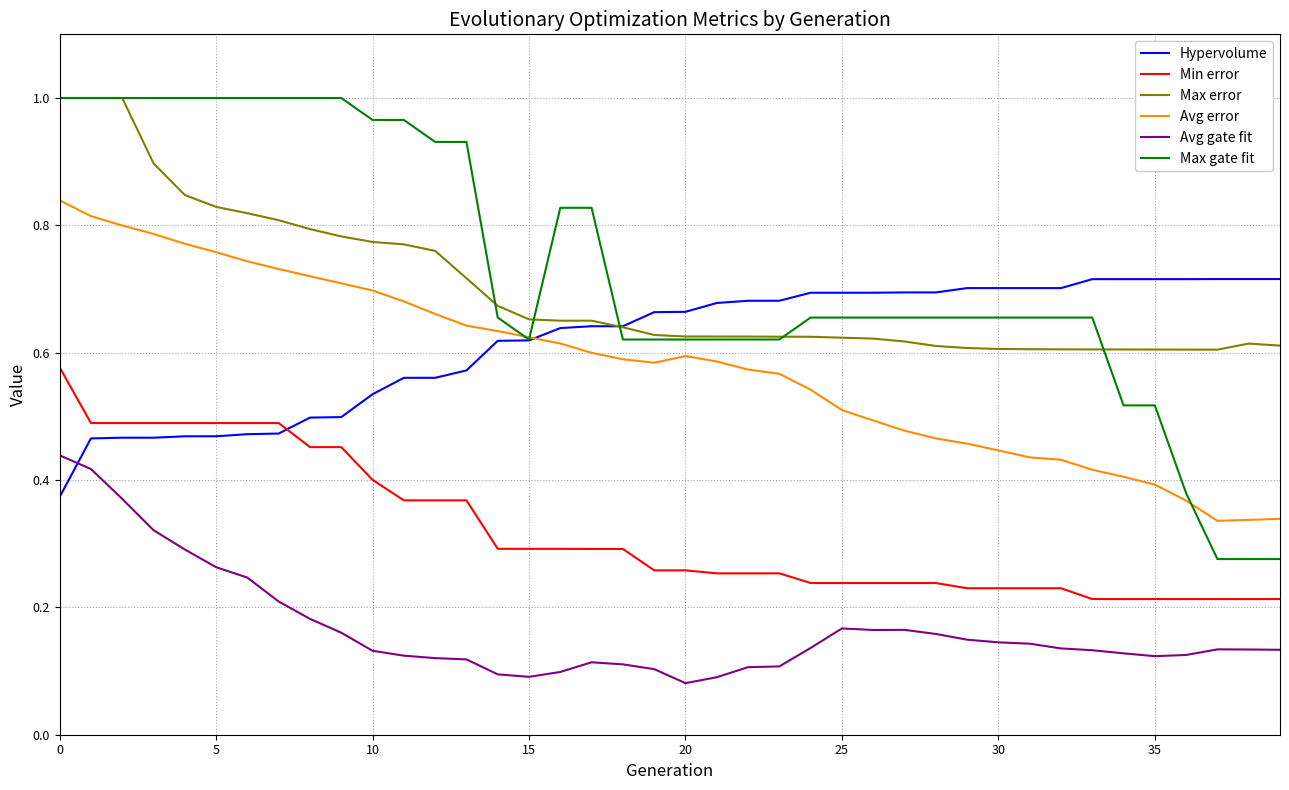

Which series has the widest spread of values?

Max gate fit